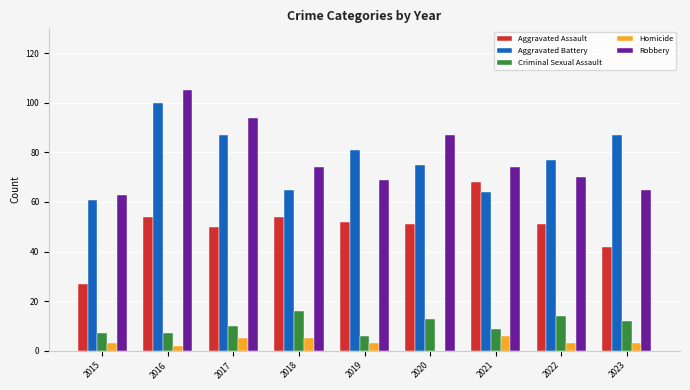

Which category has the highest value in the Aggravated Assault series?

2021